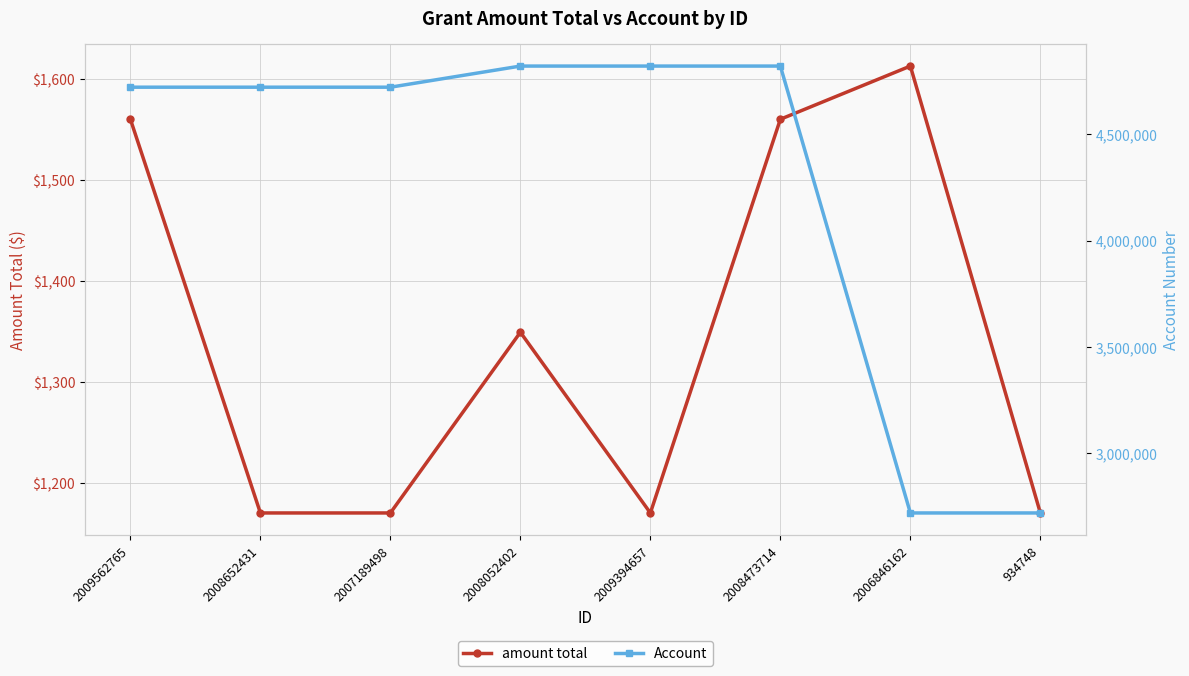

True or false: amount total and Account intersect in this chart.

False